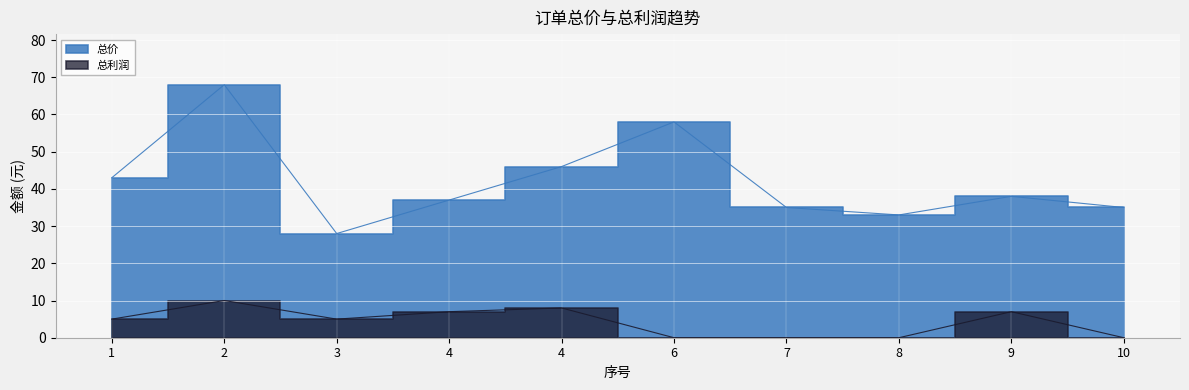

Is it true that 总利润 equals 7 at 4?

True